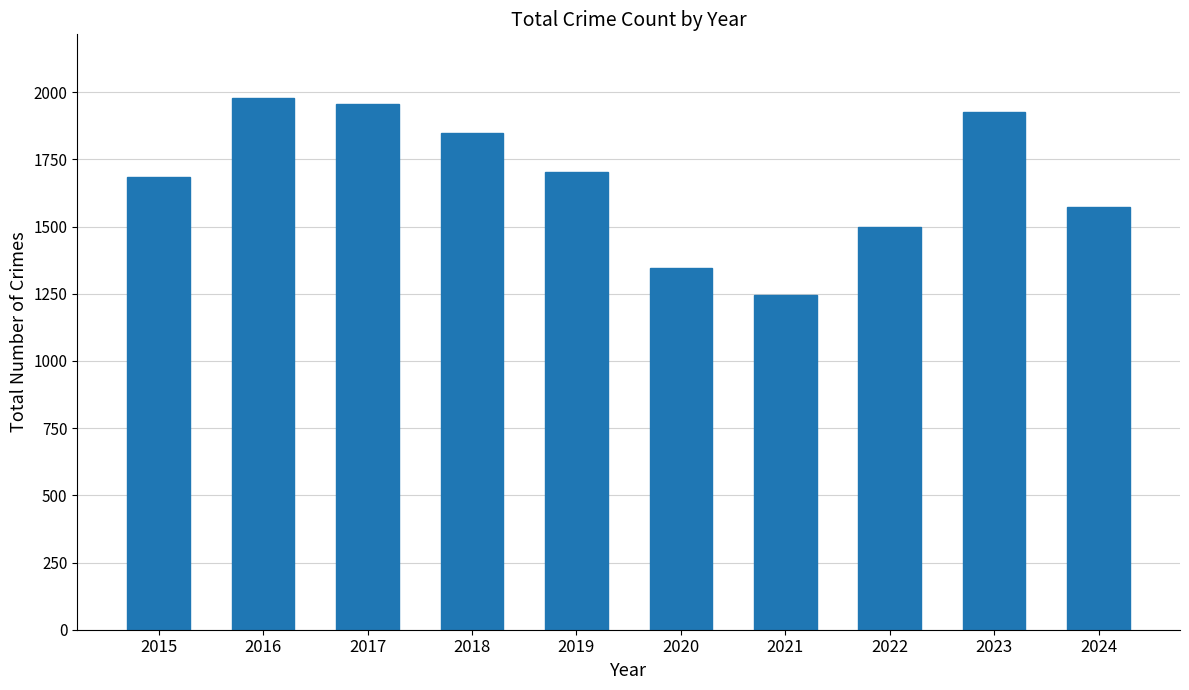

True or false: the data shows 346 at 2024.

False